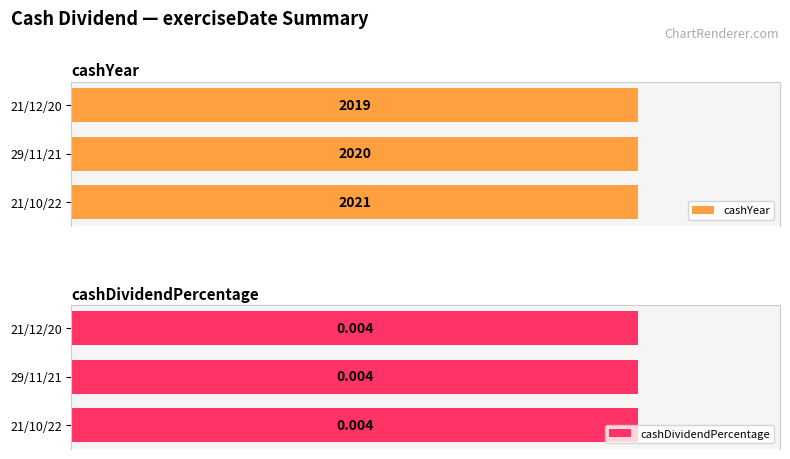

Rank the categories by cashYear value from lowest to highest.

21/12/20, 29/11/21, 21/10/22